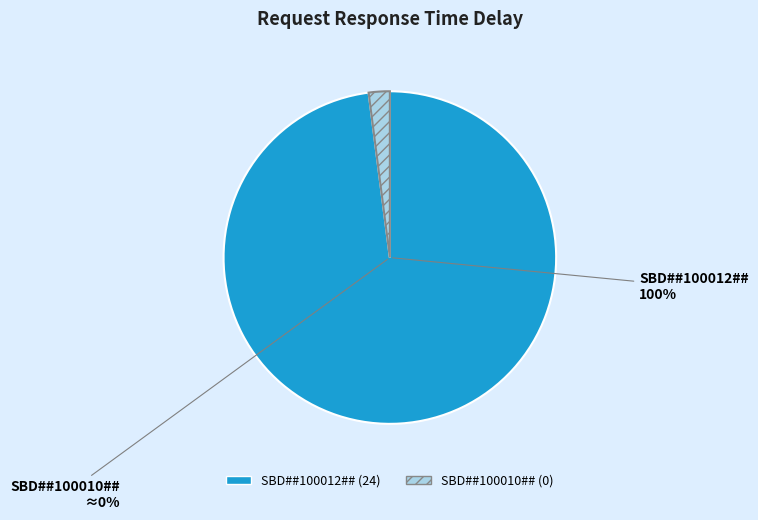

Is there any slice that represents more than half of the pie?

Yes